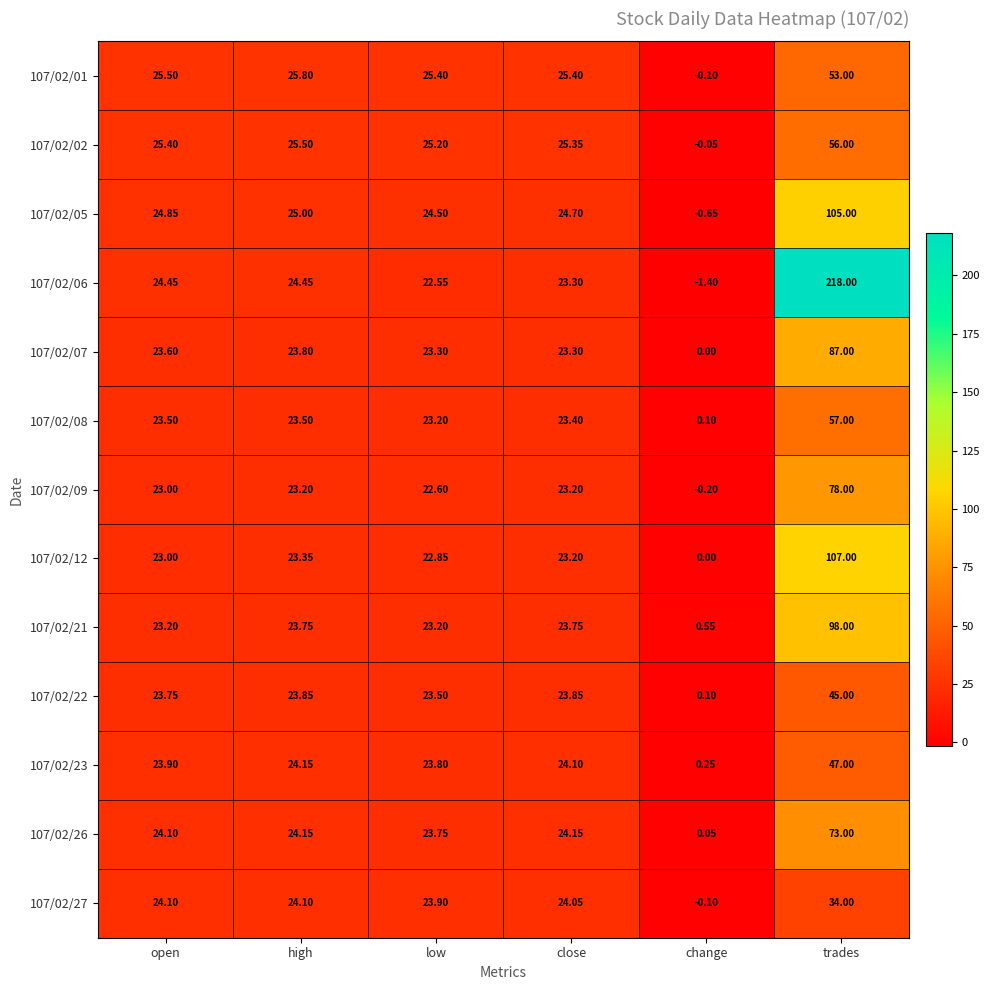

What is the greatest value displayed?

218.0